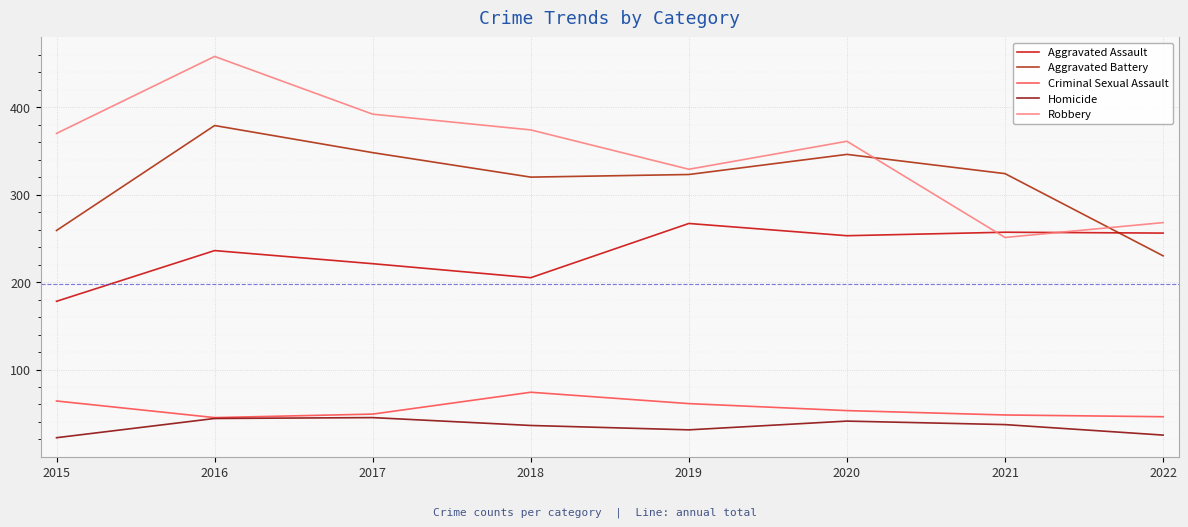

True or false: Aggravated Assault and Homicide intersect in this chart.

False